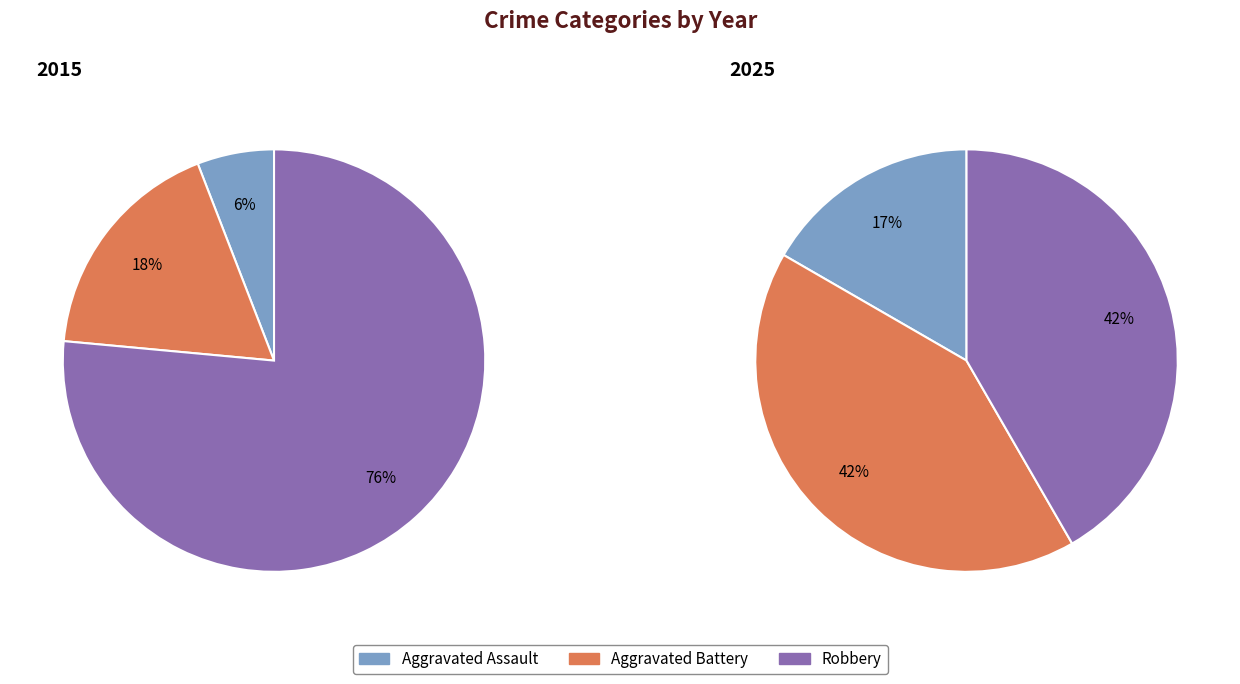

Count the number of slices in the pie.

3